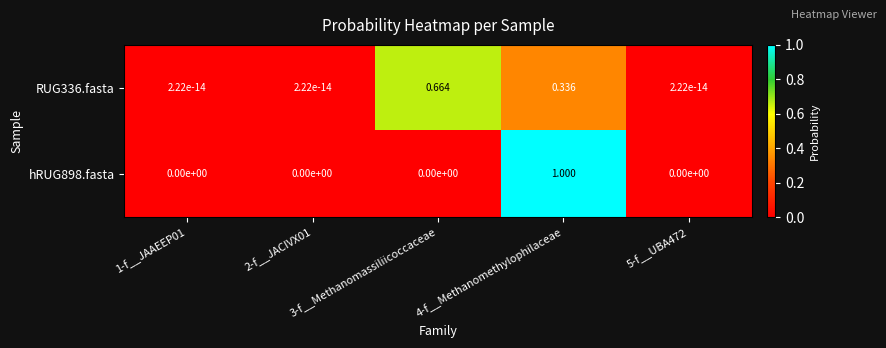

What is the spread (max minus min) of values at 4-f__Methanomethylophilaceae?

0.7